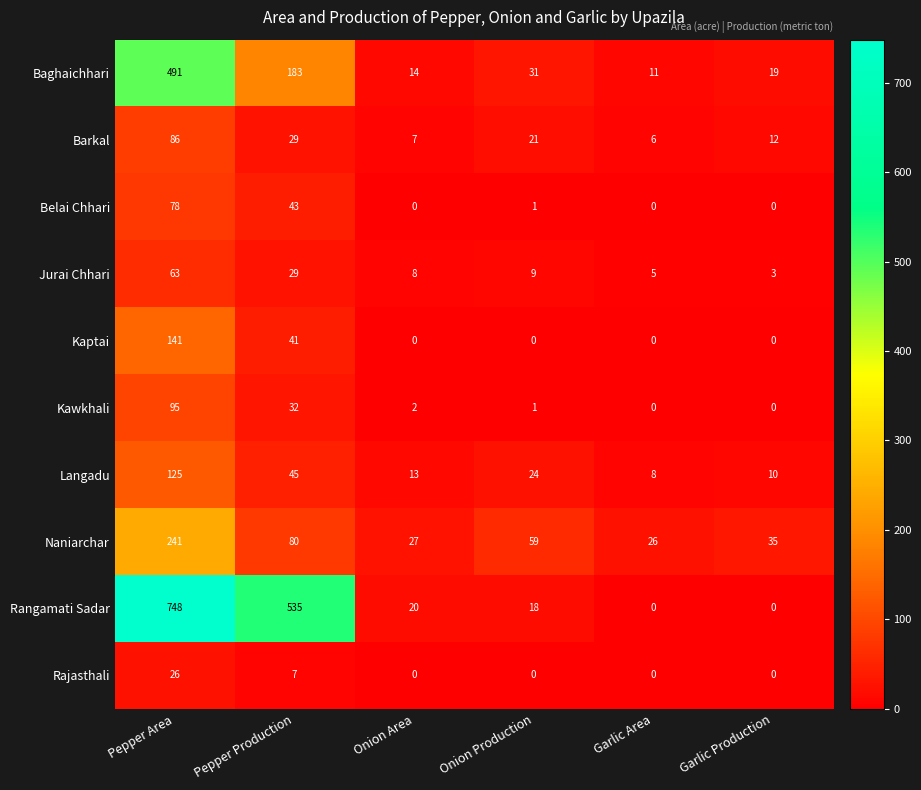

What is the difference between the maximum and minimum values in the Rangamati Sadar series?

748